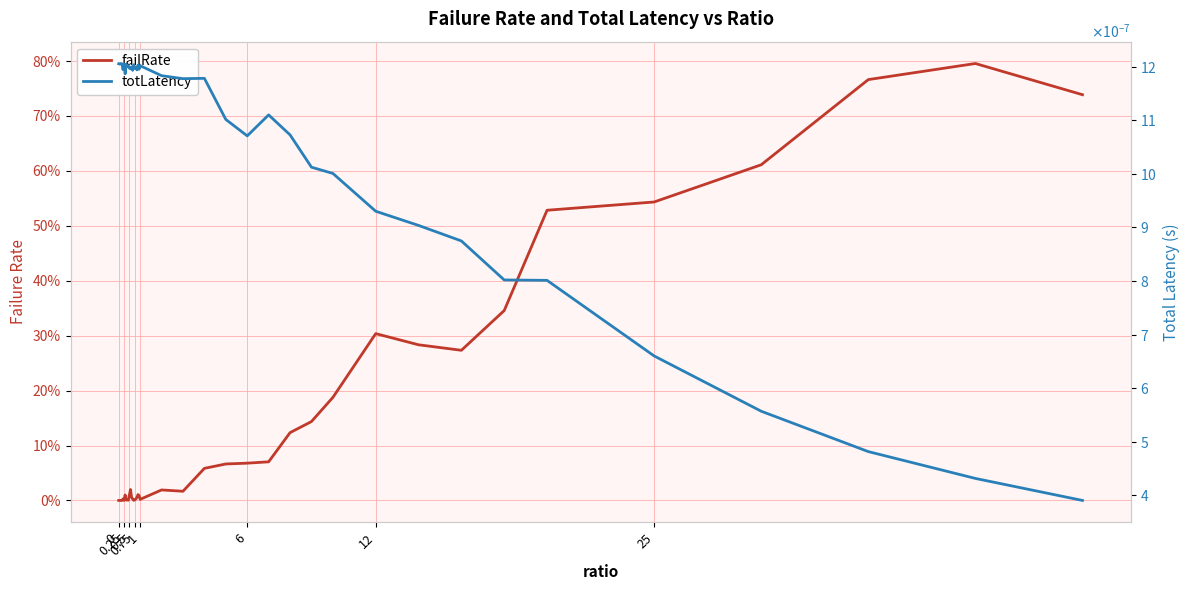

What are all the series names shown in the legend?

failRate, totLatency